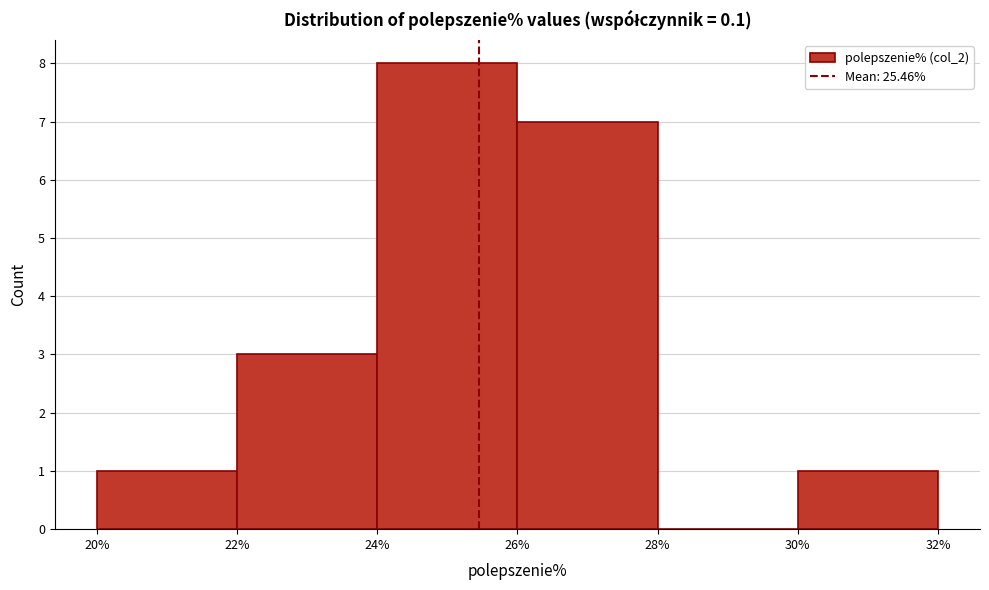

Which range on the x-axis has the tallest bar?

24% to 26%